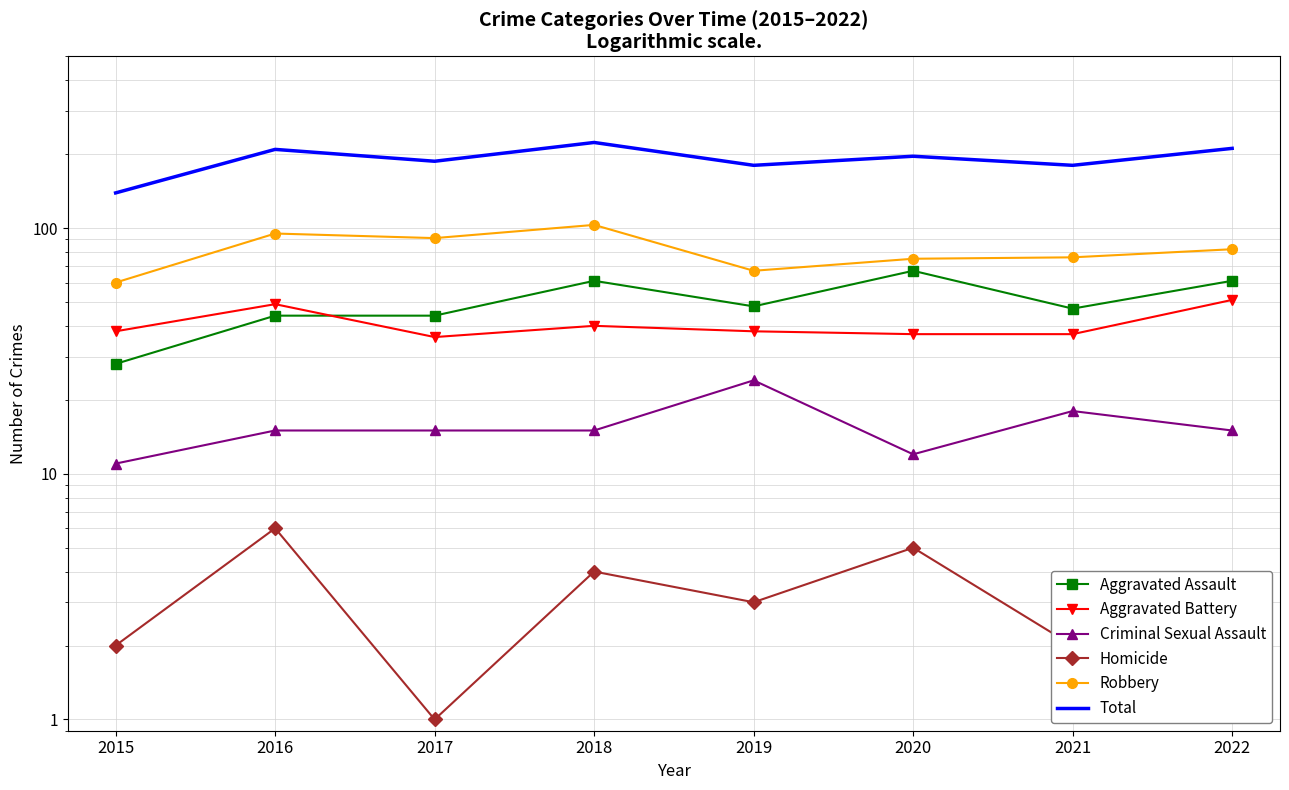

What is the value of the Criminal Sexual Assault point at the 4th from the left?

15